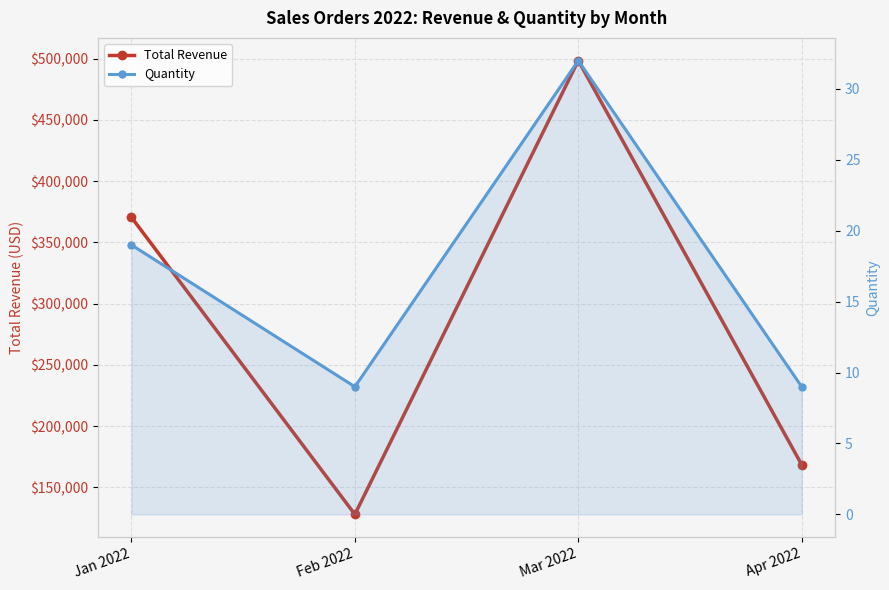

At which category does Quantity reach its first local peak?

Mar 2022